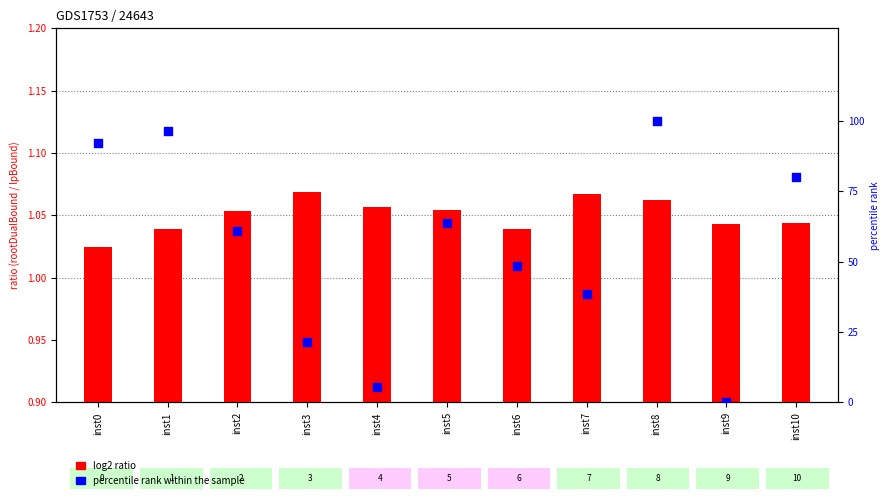

Which series has the largest Y range (max minus min)?

percentile rank within the sample